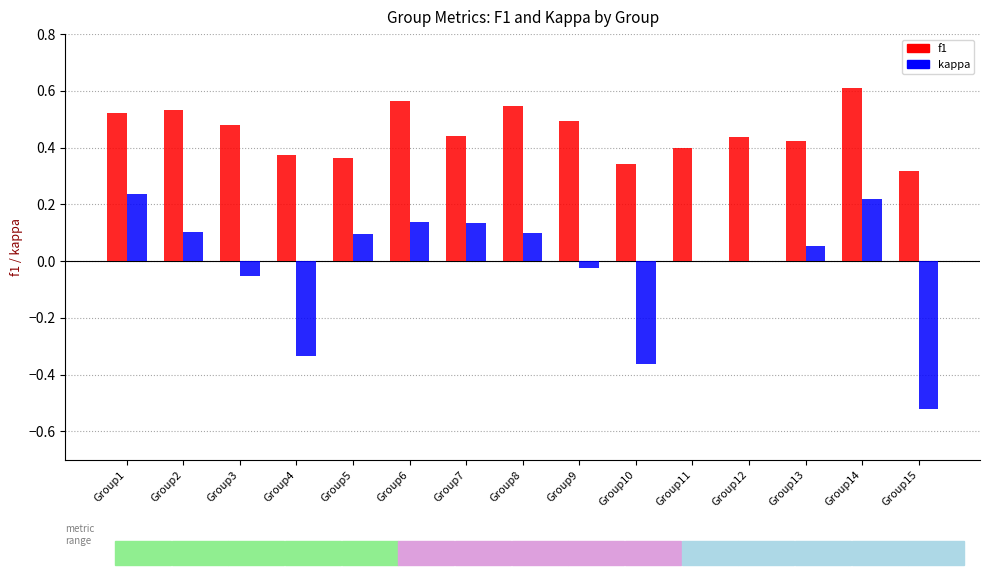

Which series has the largest total across all categories?

f1